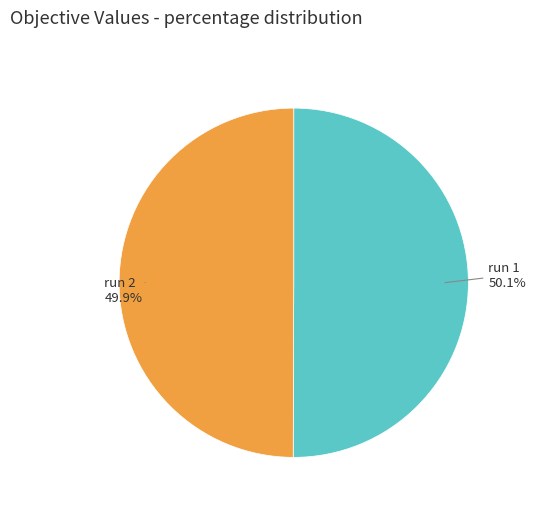

Is there any slice that represents more than half of the pie?

Yes